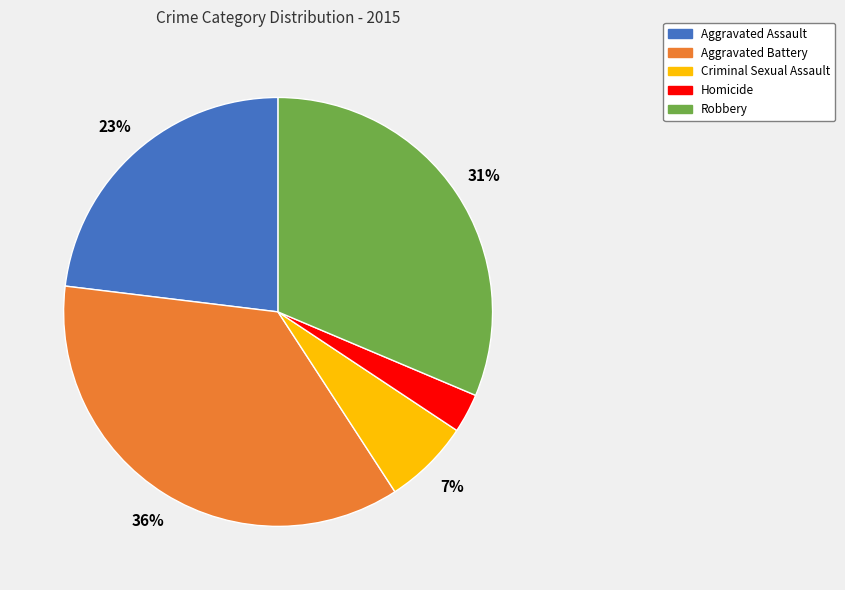

Does Aggravated Assault account for over 50% of the chart?

No